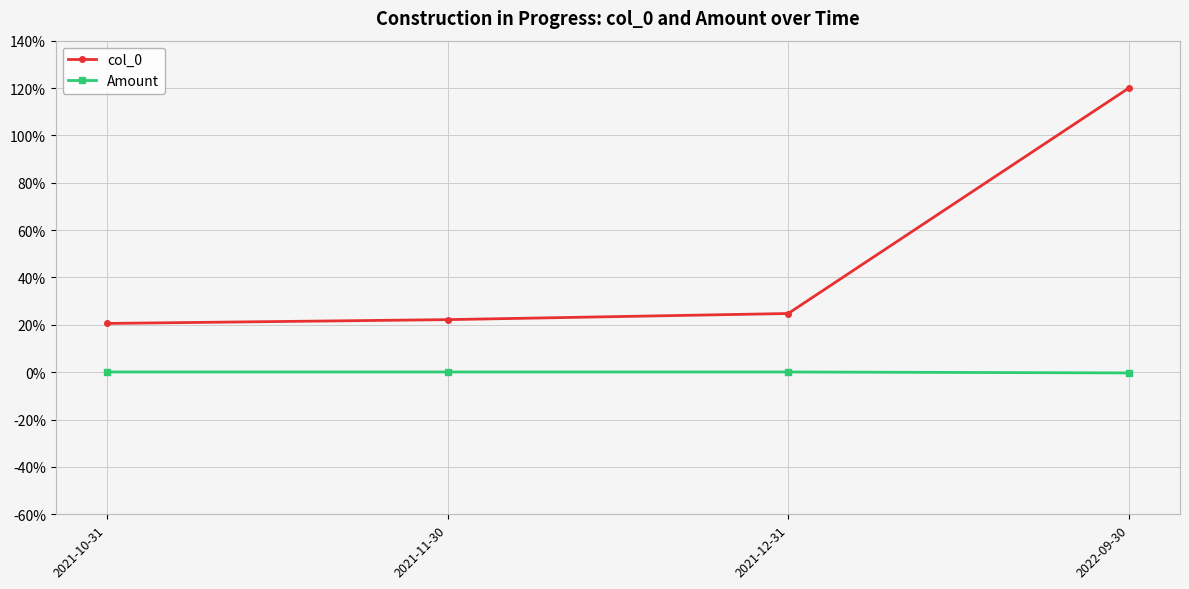

Count the number of categories in the chart.

4